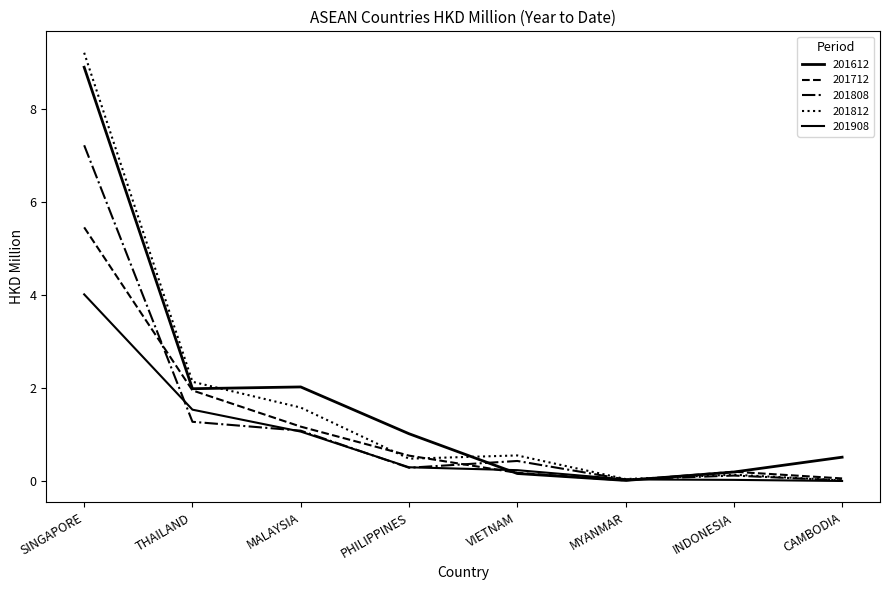

Is it true that 201908 equals 0.0 at CAMBODIA?

True